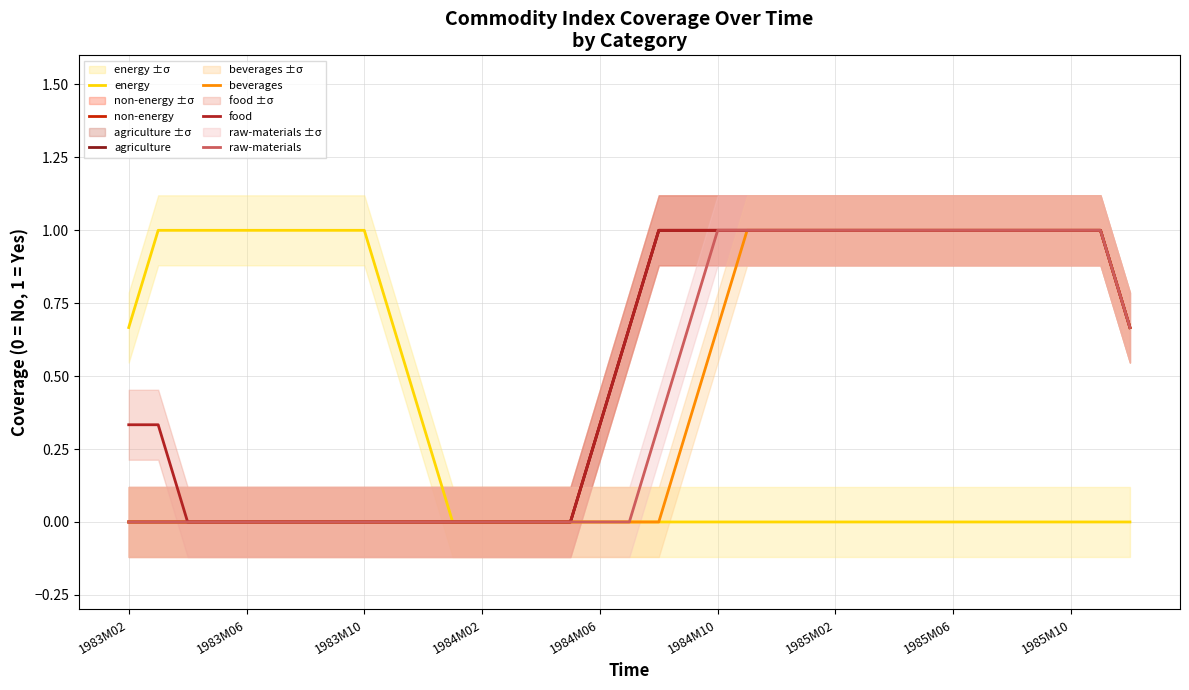

What is the approximate value of raw-materials at 1985M06?

1.0